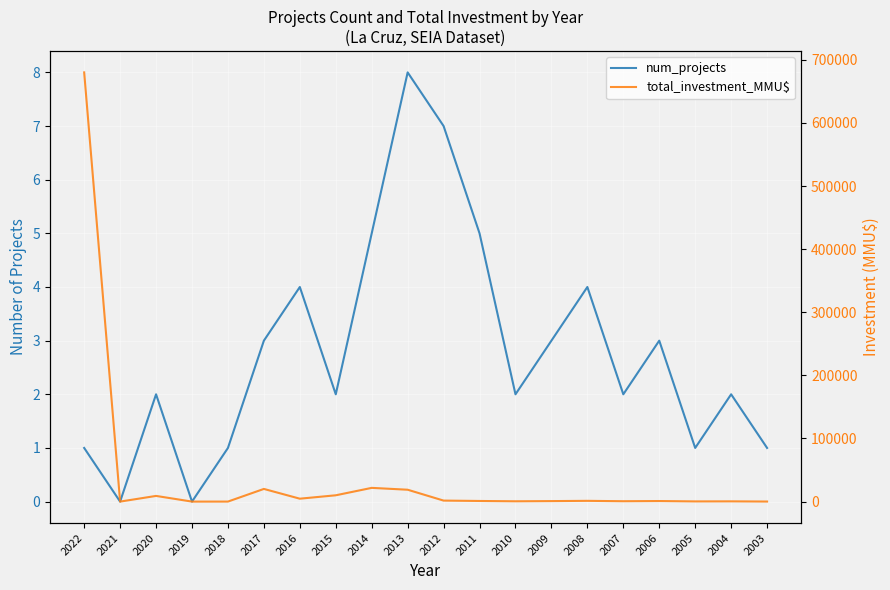

What is the value of the num_projects point at the 5th from the left?

1